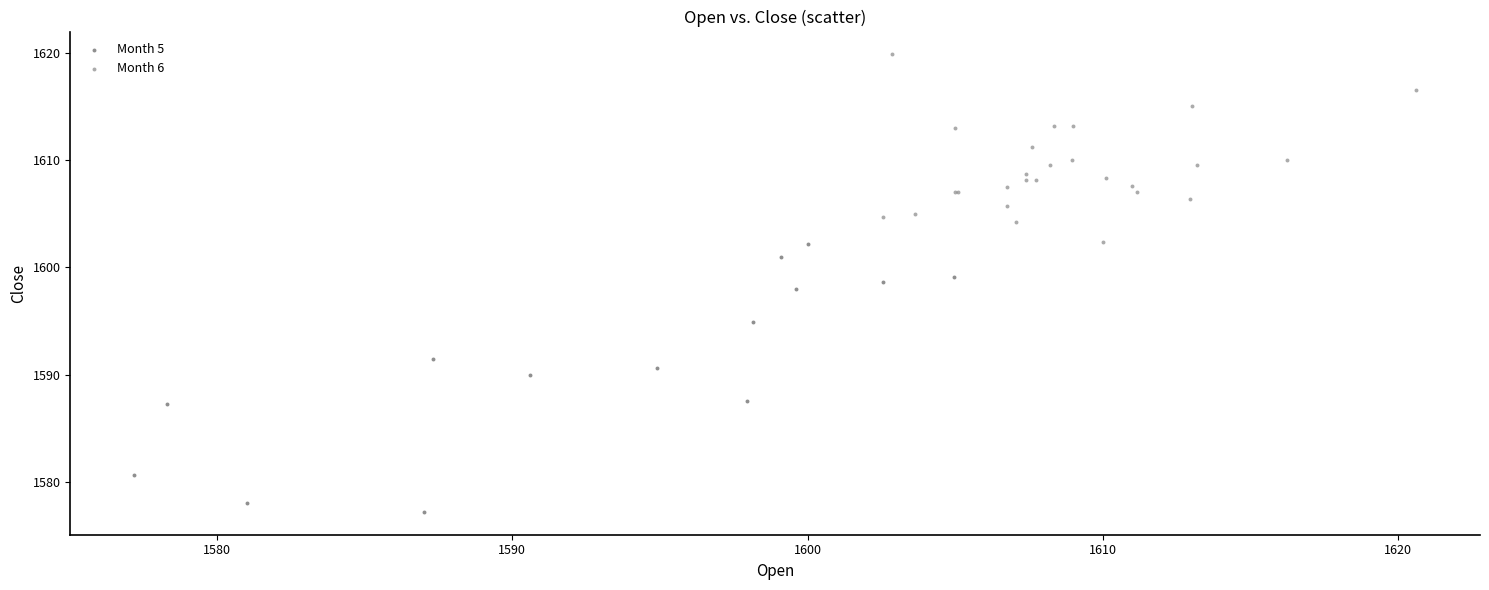

Which series has the widest spread of Y values?

Month 5